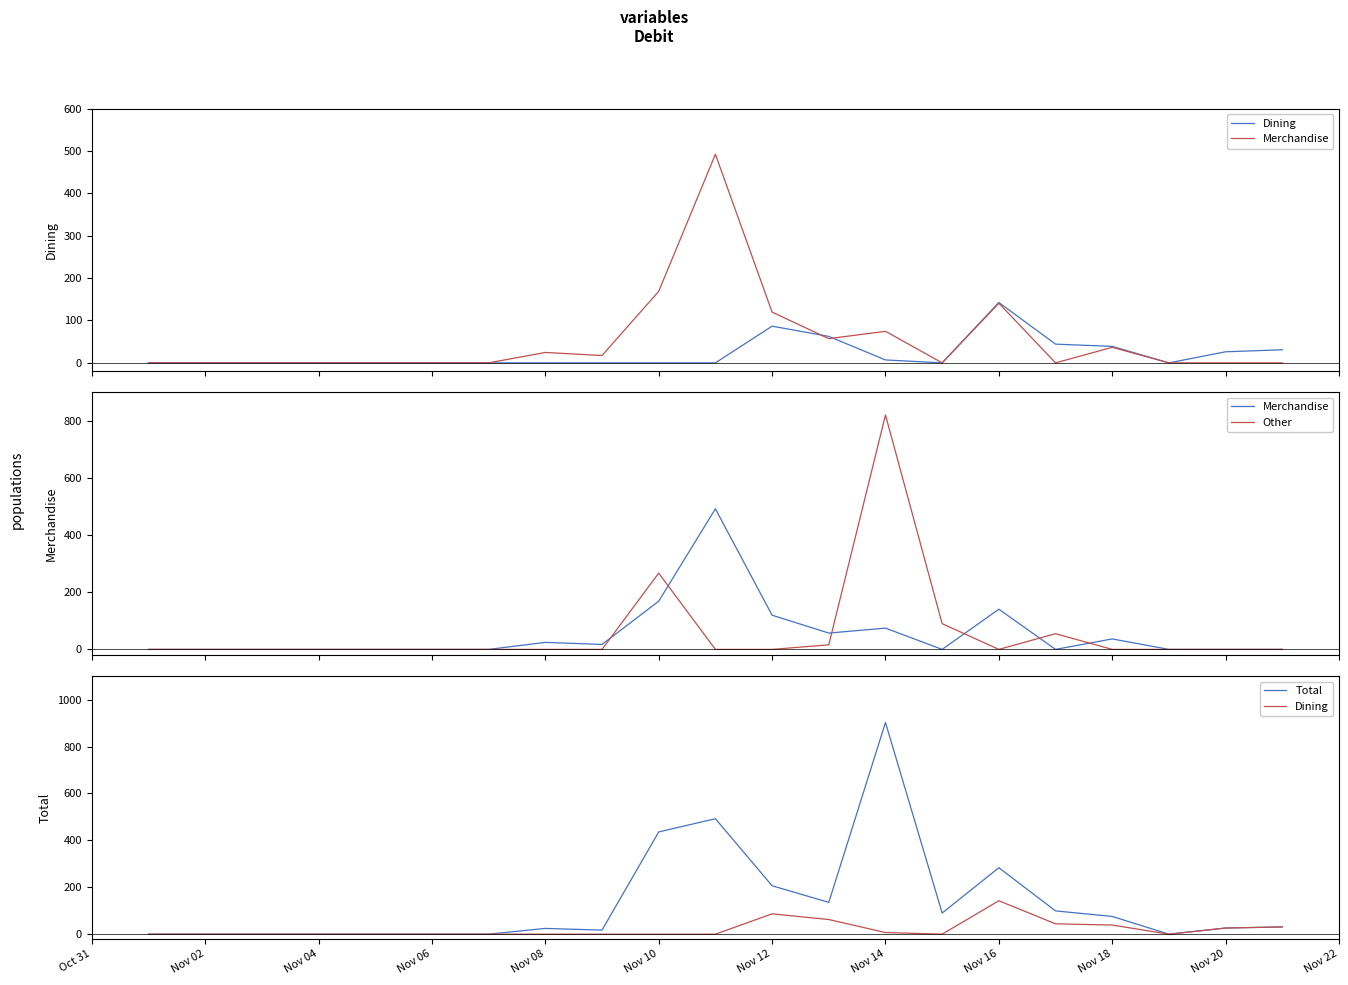

The Dining series shows 38.9 at Nov 18. True or false?

True